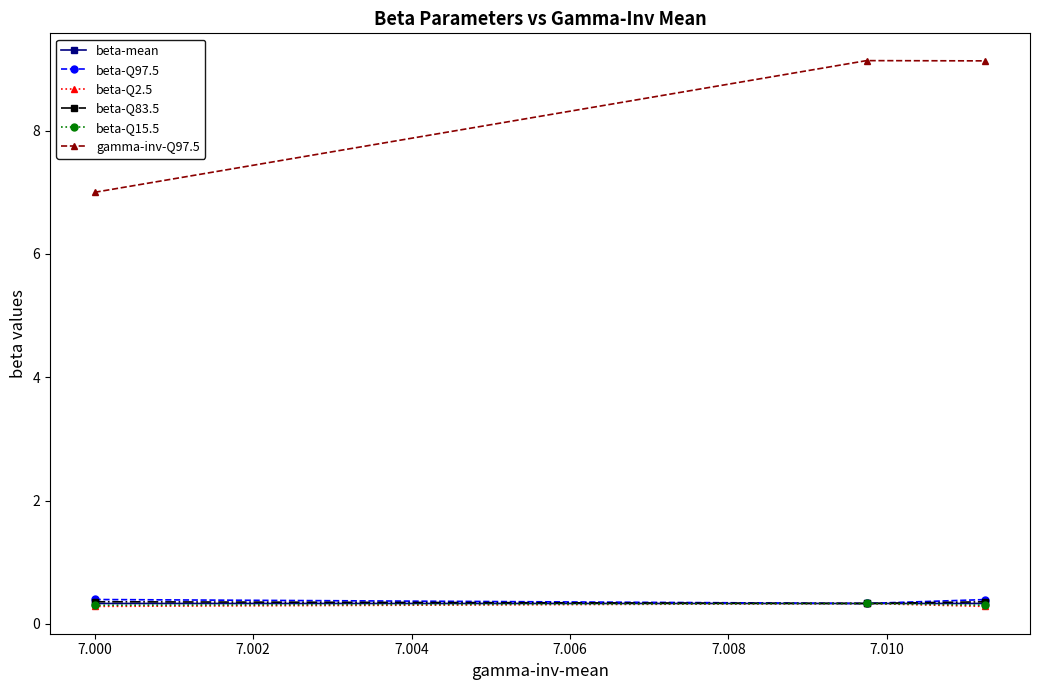

What is the average value of the beta-Q2.5 series?

0.3